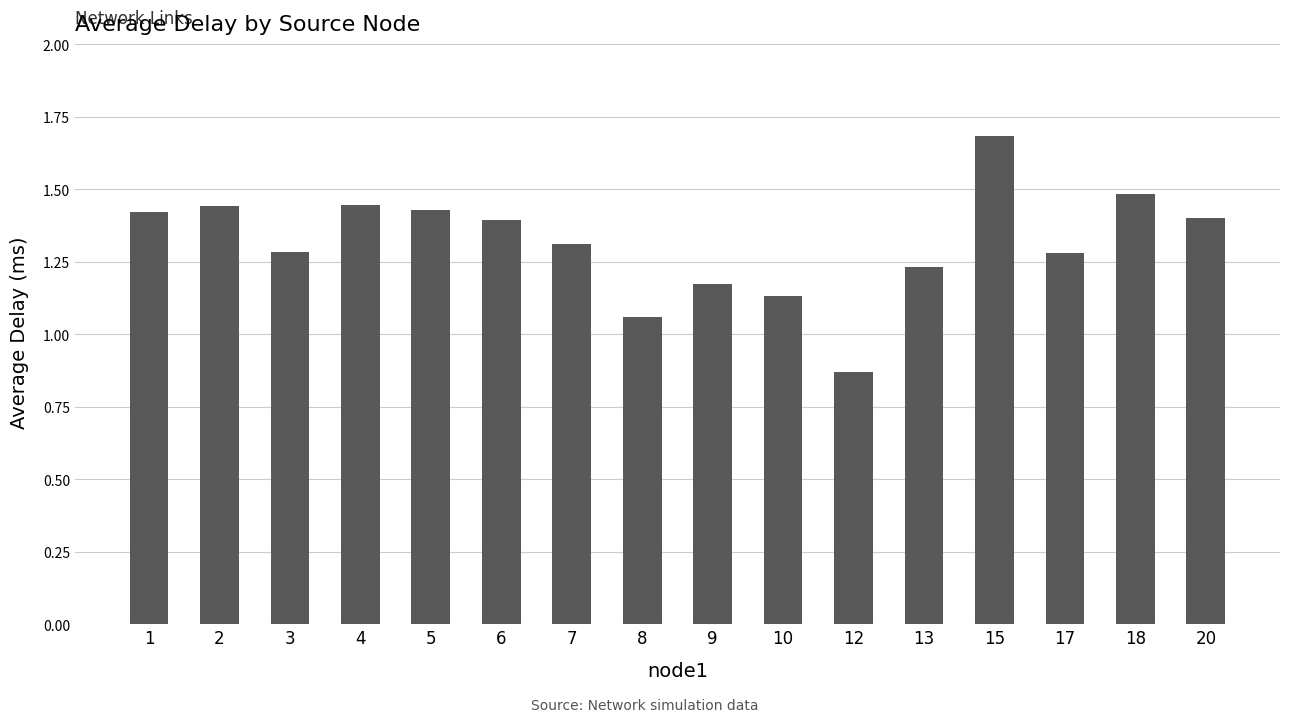

Count the number of categories in the chart.

16